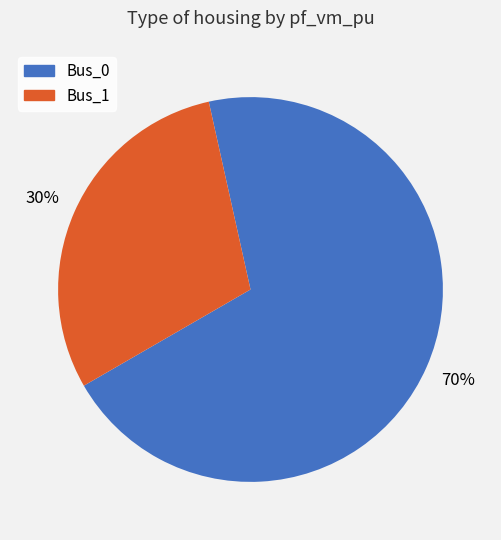

Which slice represents more than half of the pie?

Bus_0